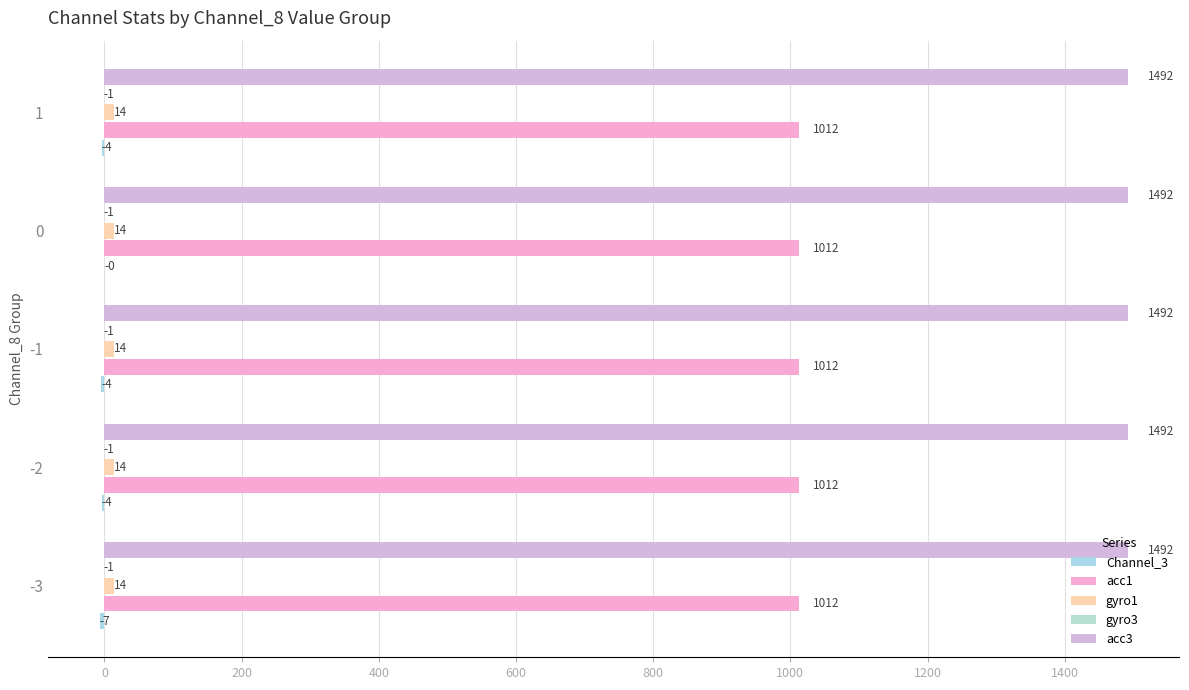

How many distinct data groups are displayed?

5